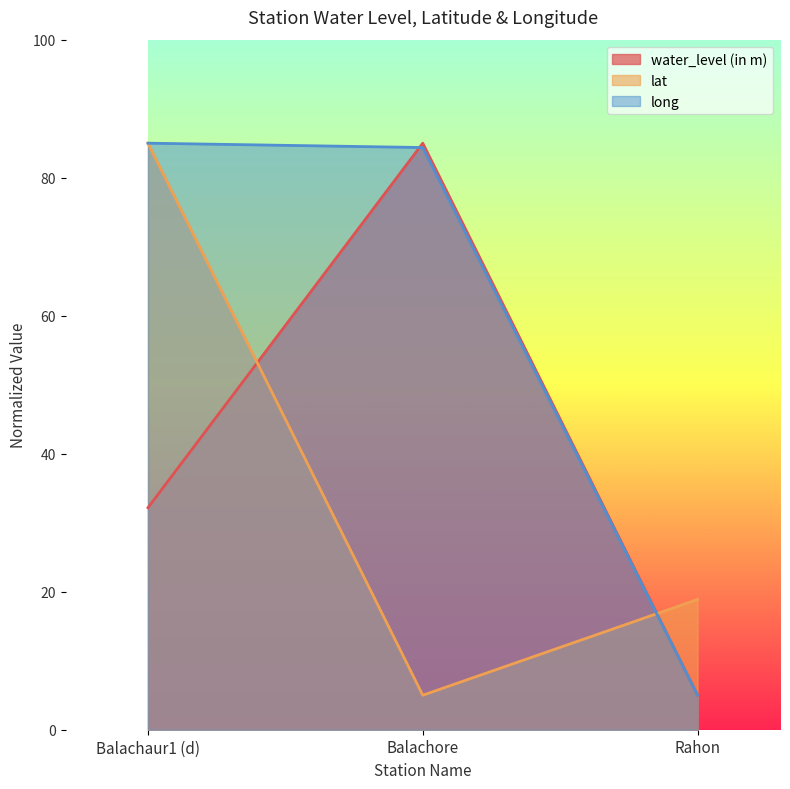

Which category has the lowest value in the lat series?

Balachore